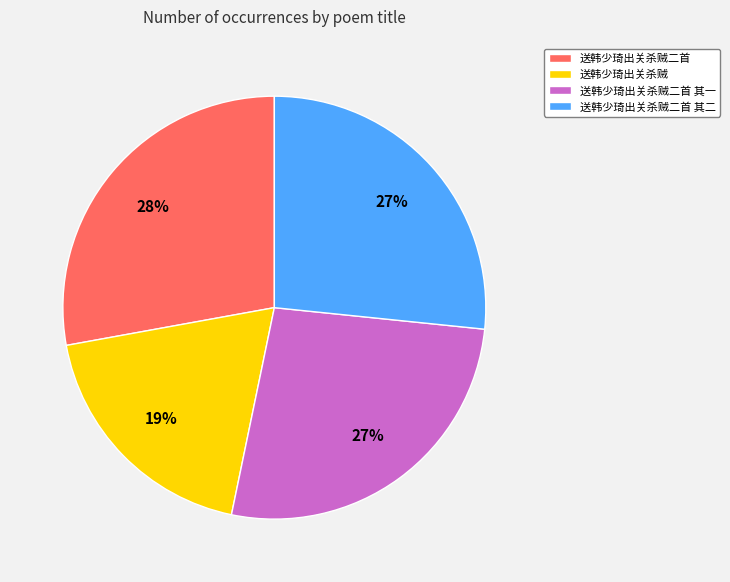

Approximately how many times larger is the value at 送韩少琦出关杀贼 compared to 送韩少琦出关杀贼二首 其一?

0.7